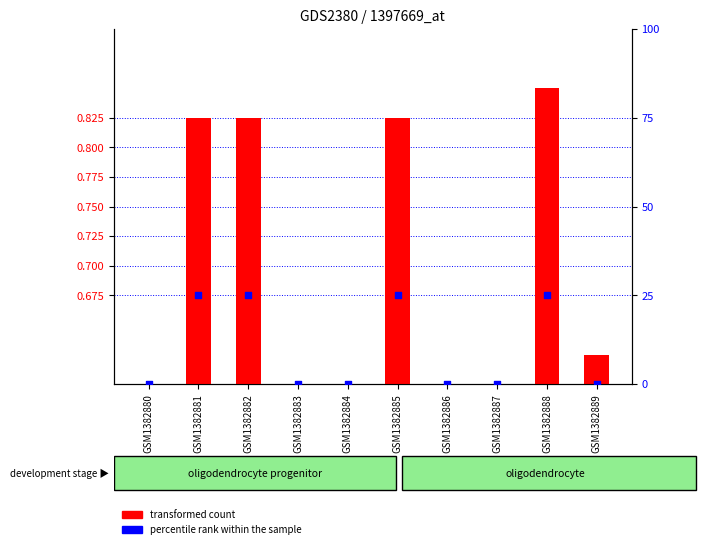

What is the total value across all series at GSM1382884?

0.6